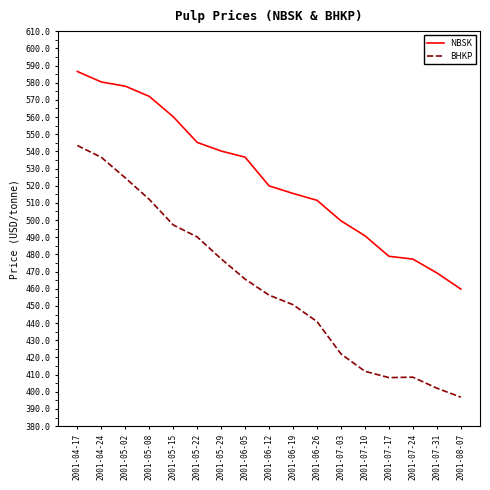

What position from the right is 2001-07-17?

4